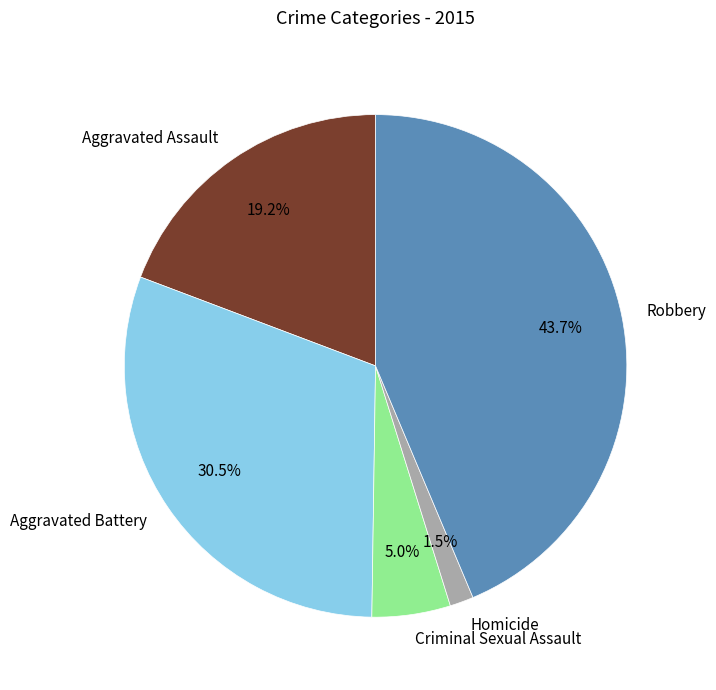

What percentage is the Aggravated Assault slice, to the nearest percent?

19%